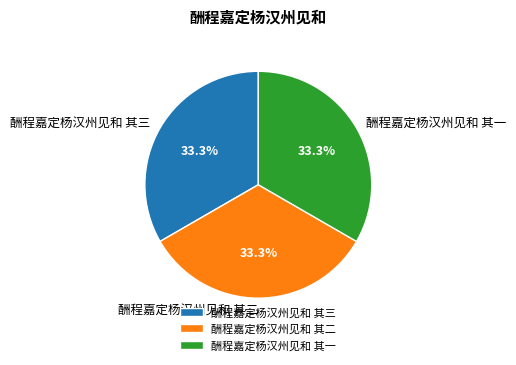

What is the ratio of the value at 酬程嘉定杨汉州见和 其二 to the value at 酬程嘉定杨汉州见和 其一?

1.0